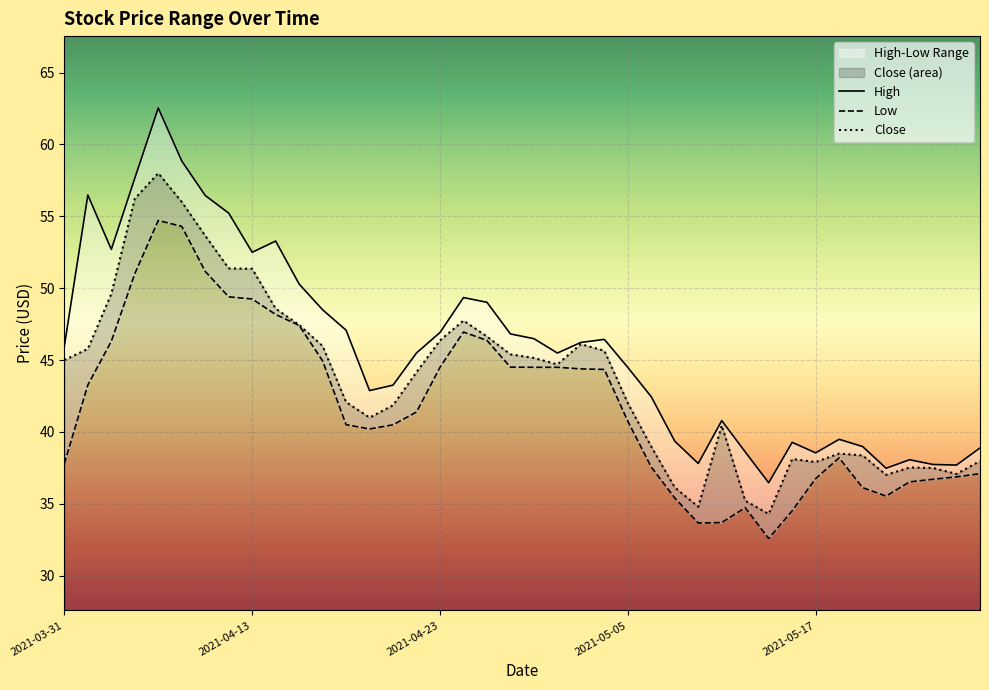

Is the value of Low at 2021-04-27 greater than the value of Close at 2021-04-01?

Yes